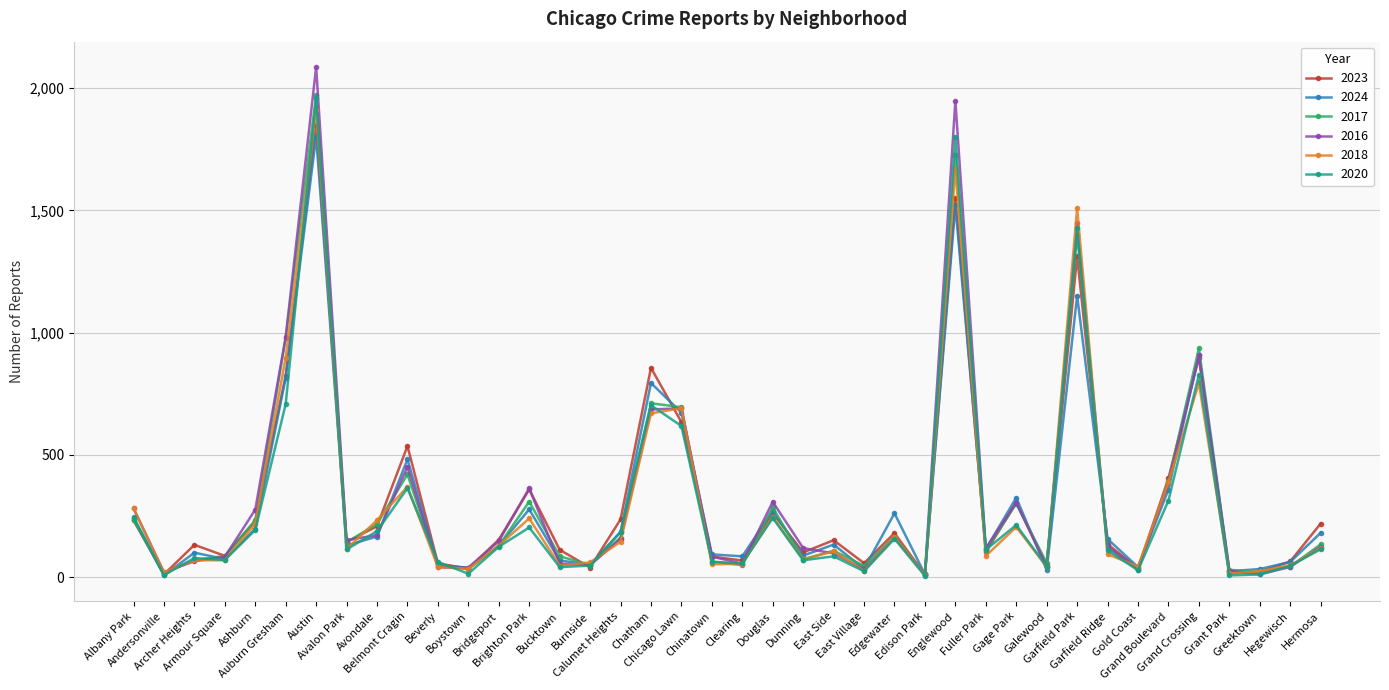

The 2023 series shows 11 at Andersonville. True or false?

True